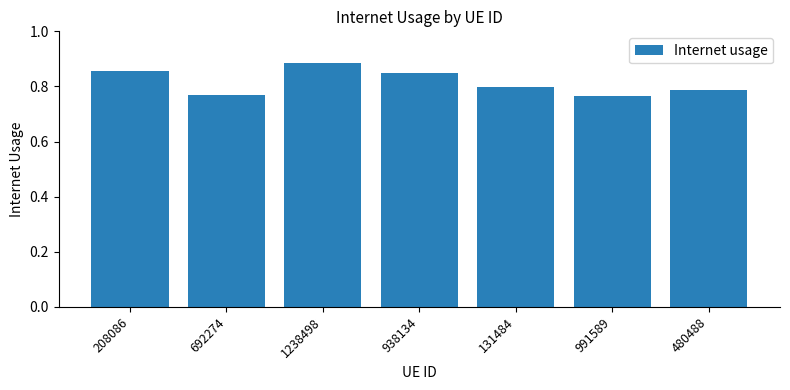

True or false: the data shows 0.3 at 480488.

False